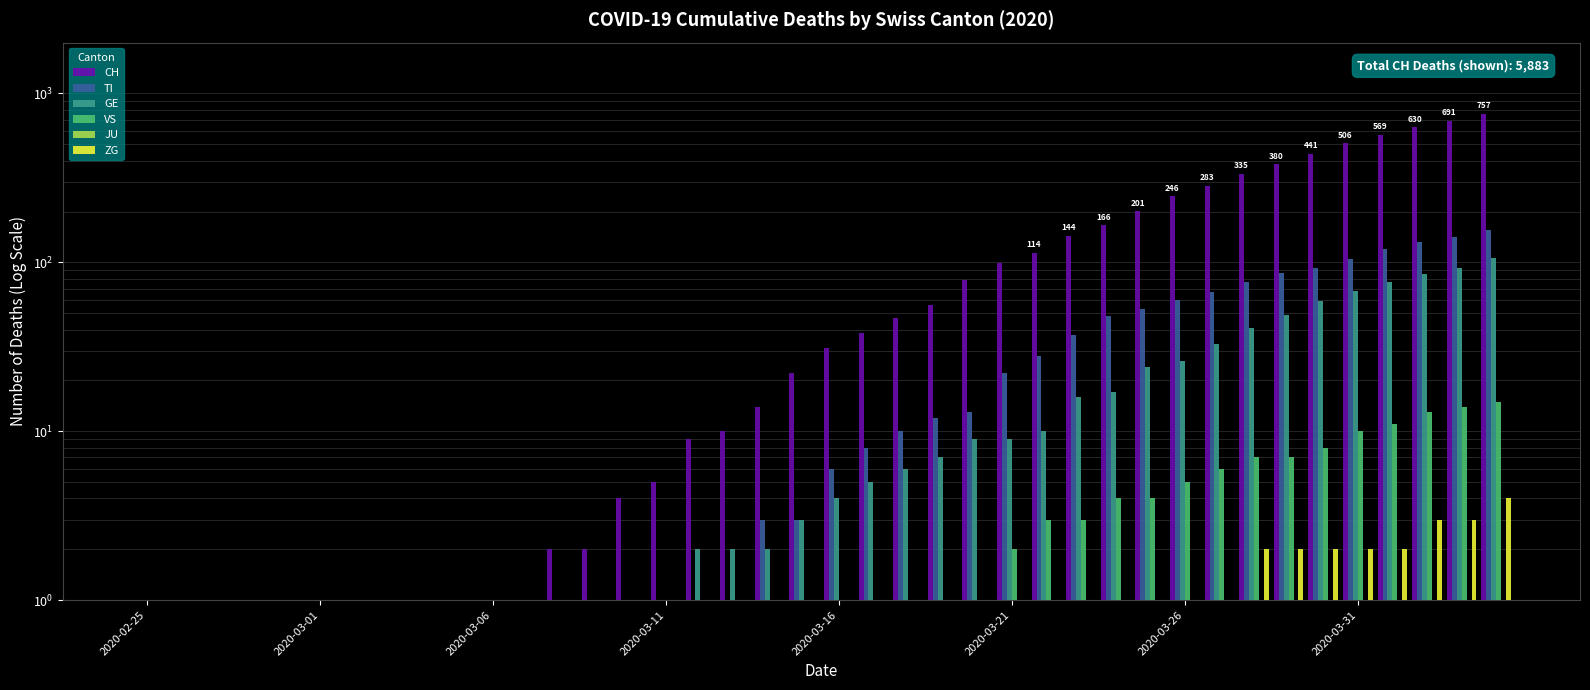

Which category has the lowest value in the CH series?

2020-02-25